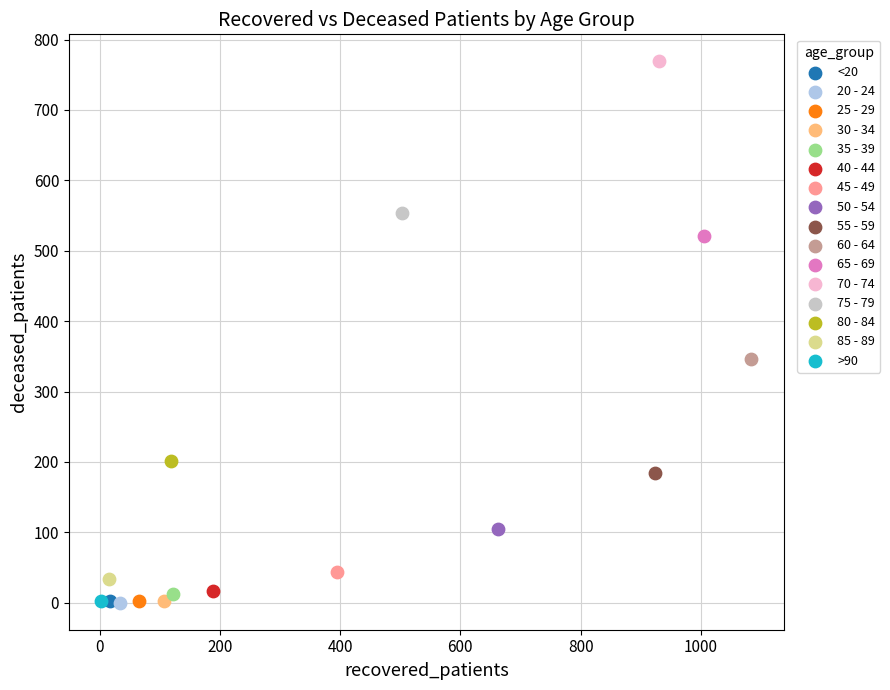

What are all the series names shown in the legend?

<20, 20 - 24, 25 - 29, 30 - 34, 35 - 39, 40 - 44, 45 - 49, 50 - 54, 55 - 59, 60 - 64, 65 - 69, 70 - 74, 75 - 79, 80 - 84, 85 - 89, >90